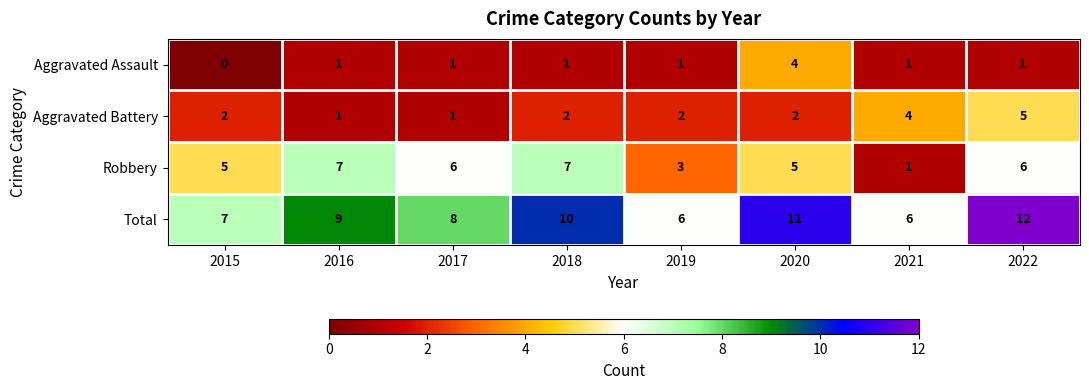

How many series are shown in this chart?

4